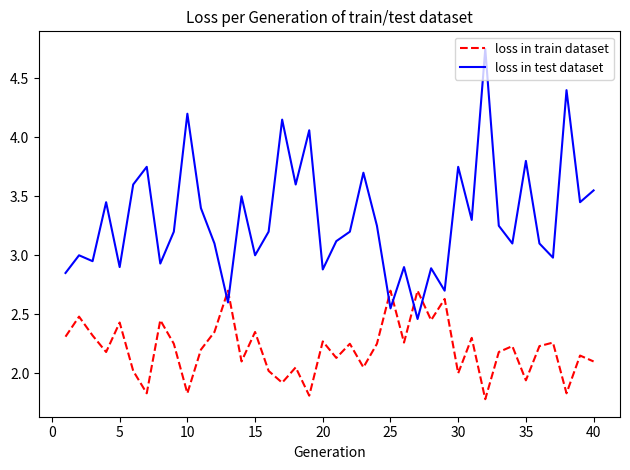

Which series has the largest range (max minus min)?

loss in test dataset